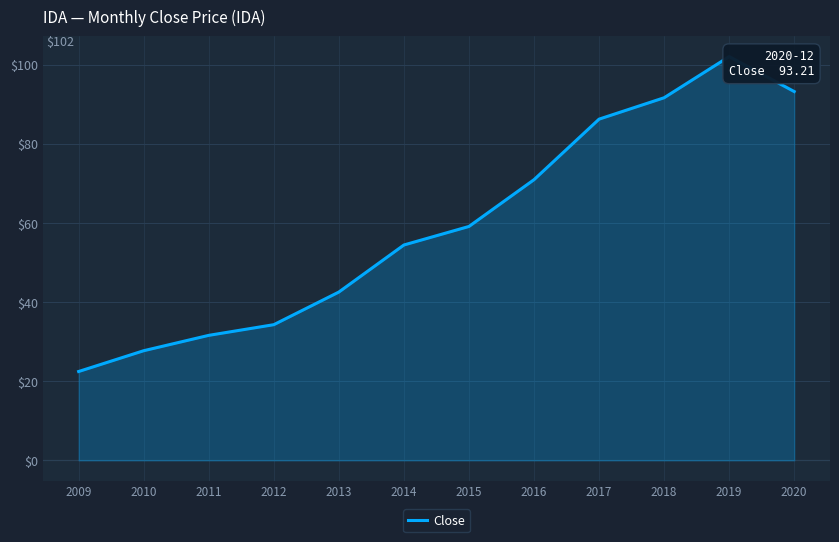

What is the maximum value shown in the chart?

102.0